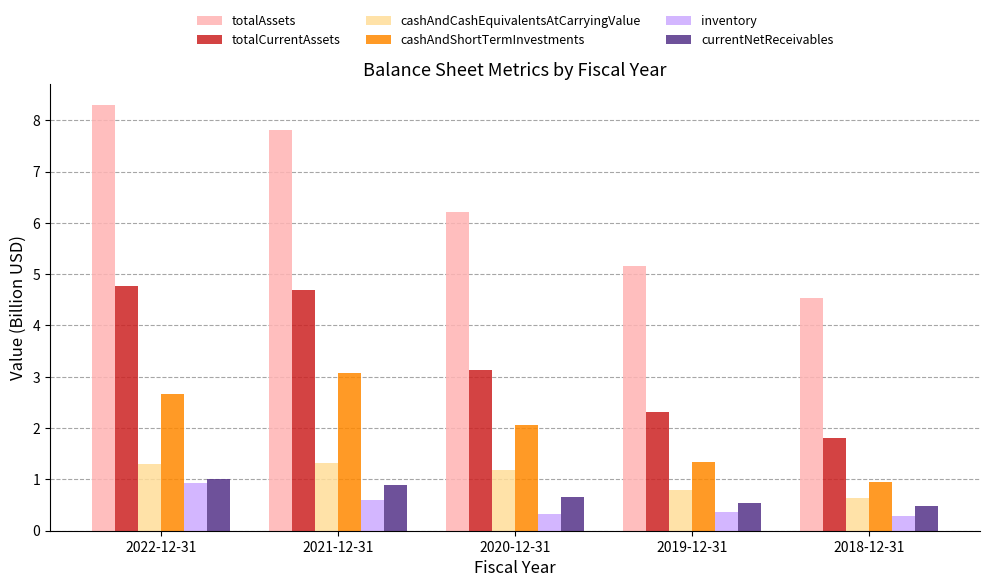

What is the sum of all inventory values?

2.5